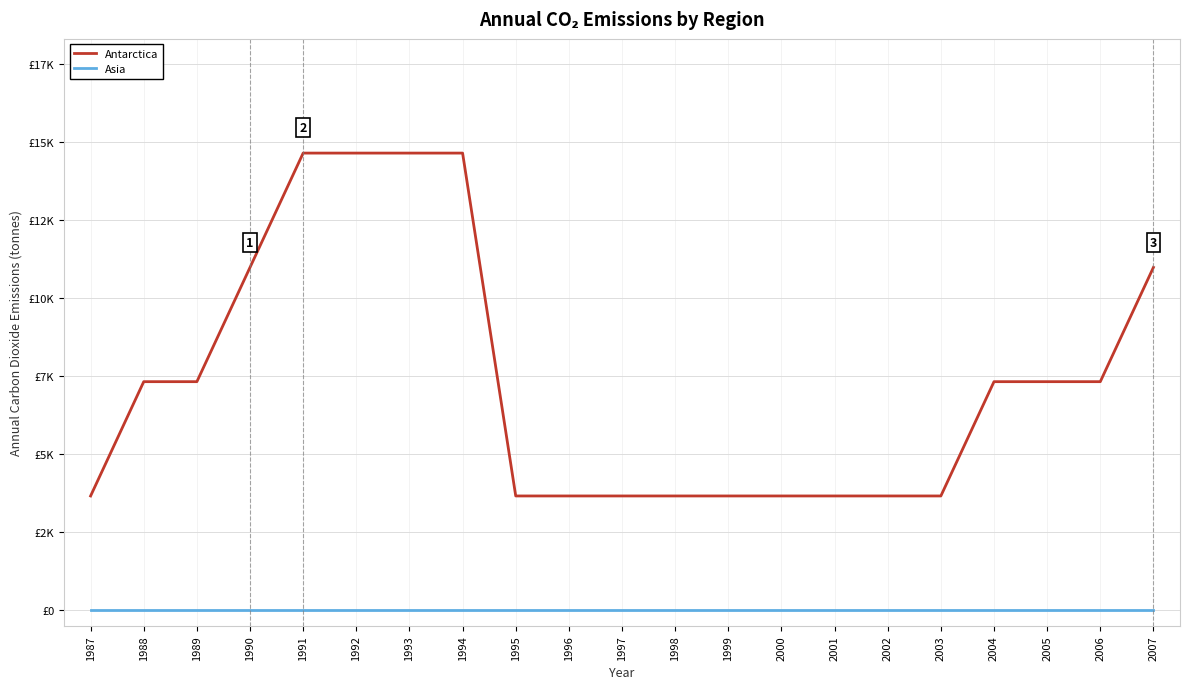

Does the chart display data point markers on the line(s)?

No